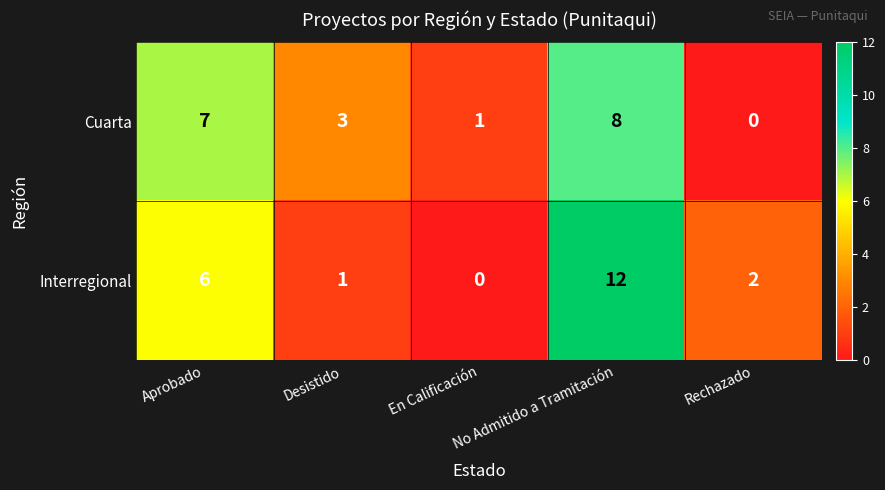

Is it true that Interregional equals 1 at Rechazado?

False